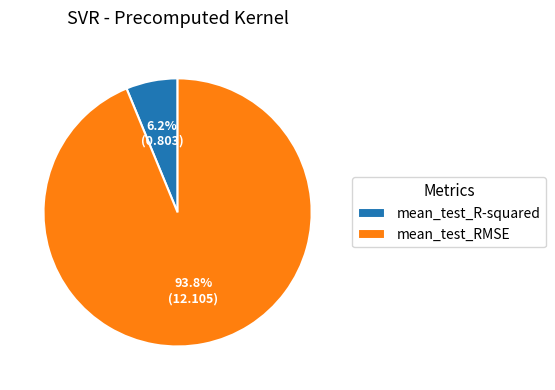

Which has a higher value, mean_test_R-squared or mean_test_RMSE?

mean_test_RMSE